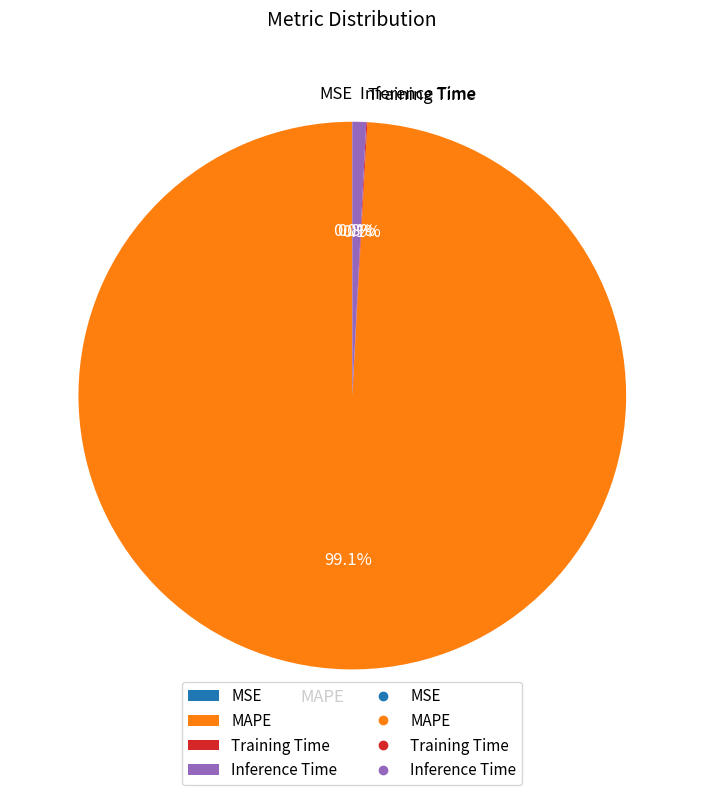

To the nearest percent, what is the difference between the largest and smallest slice percentages?

99%